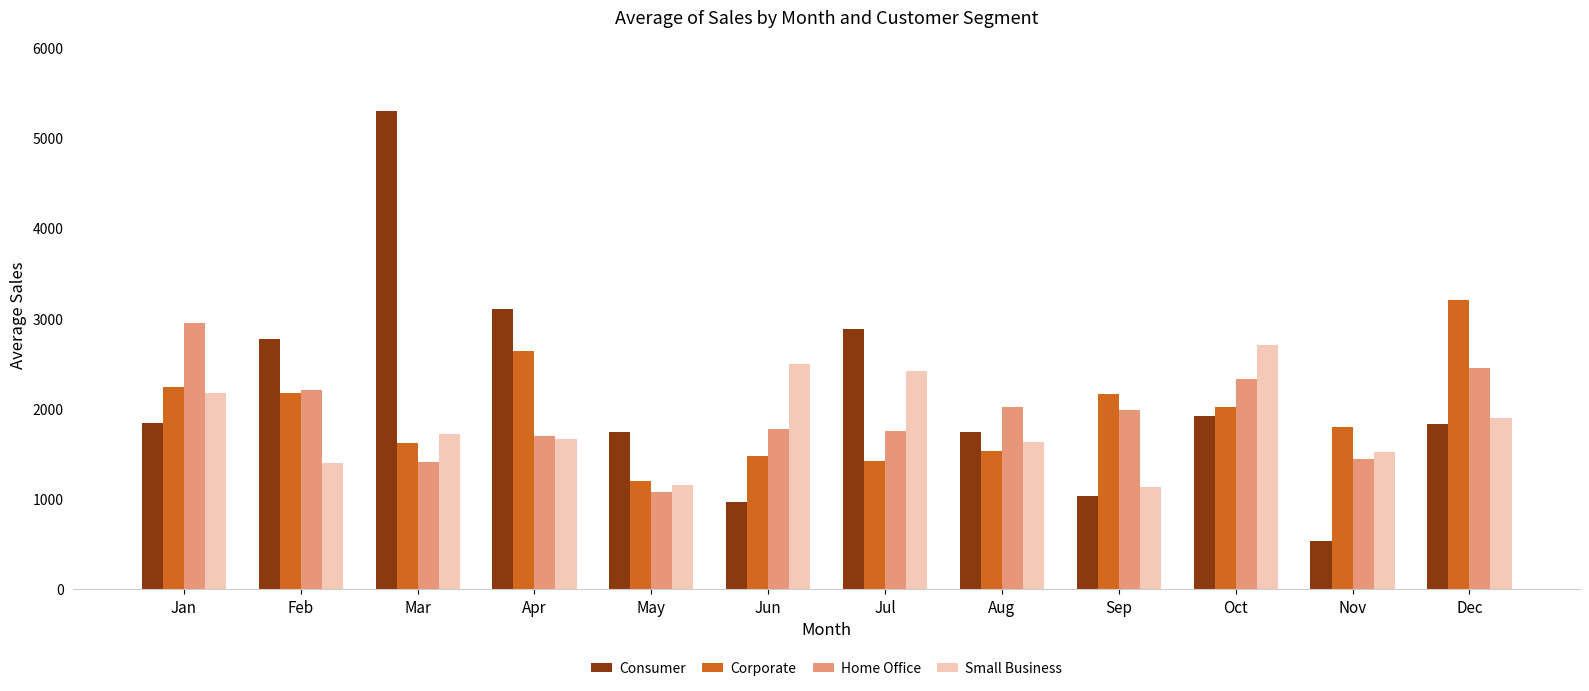

True or false: Small Business has a value of 482.2 at Nov.

False